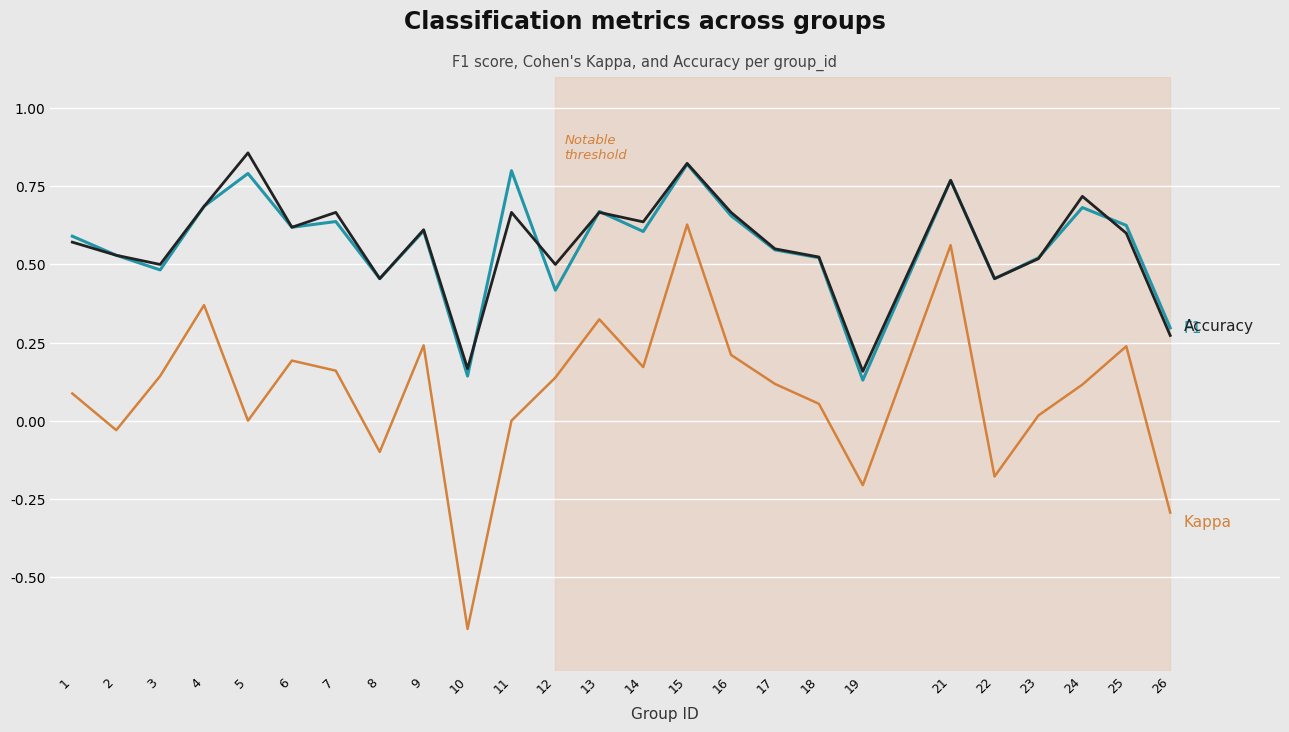

At which category is the sum across all series the highest?

15